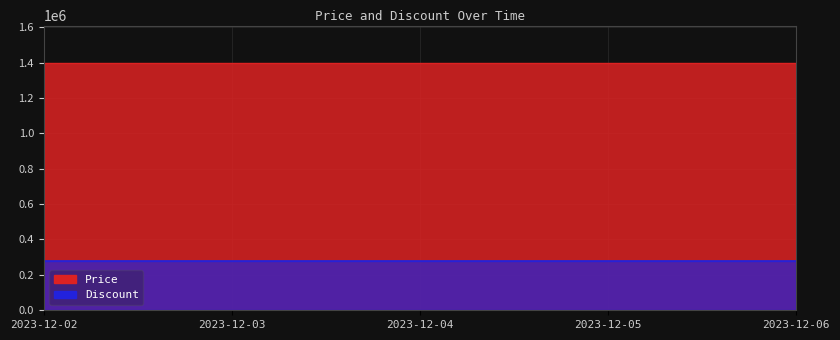

Rank the series at 2023-12-02 from lowest to highest value.

Discount, Price